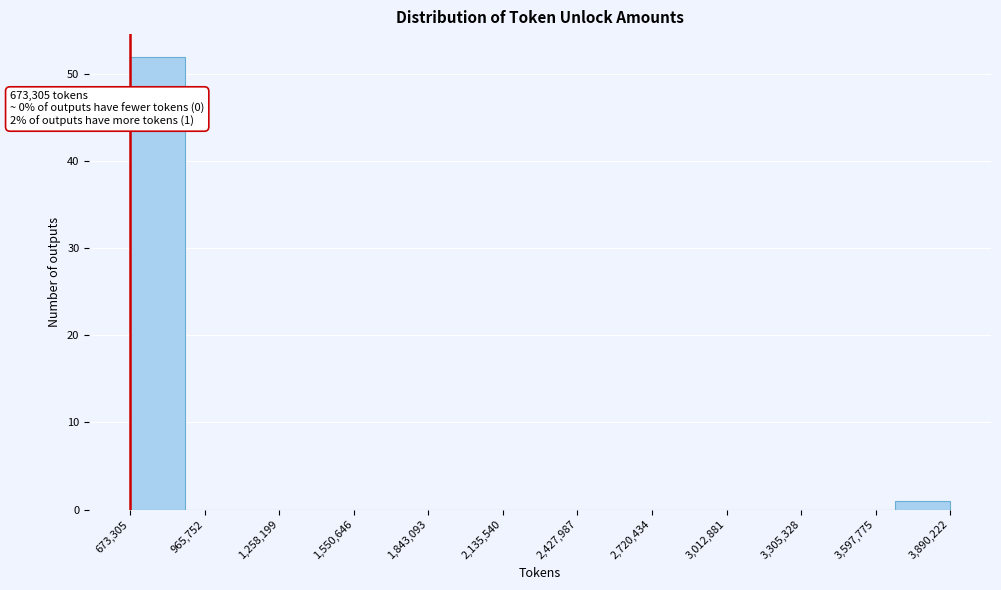

Over which range of the x-axis is the bar tallest?

650000 to 900000